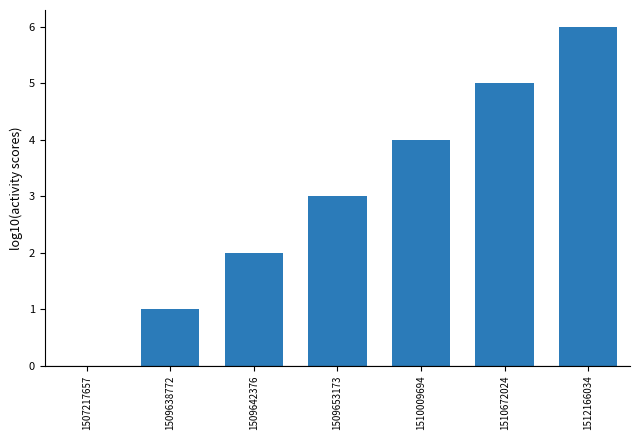

At which label is the value closest to 3?

1509653173